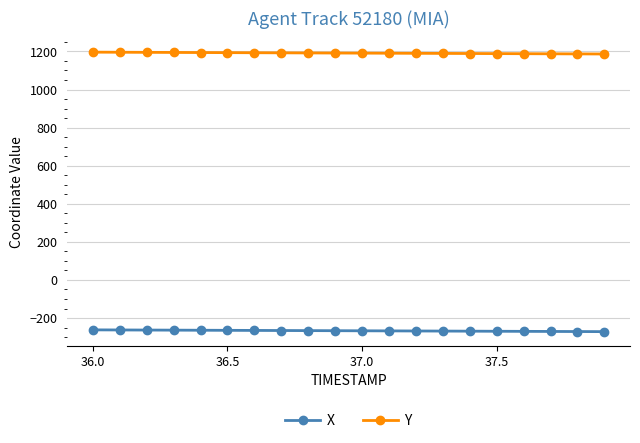

Does the chart have visible grid lines?

Yes